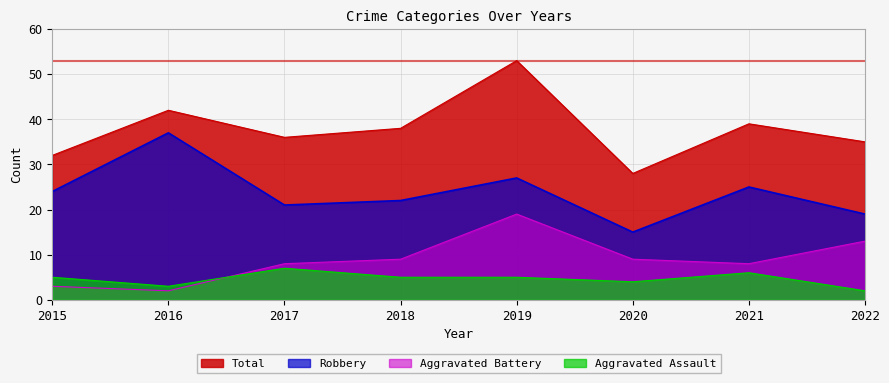

True or false: Robbery and Aggravated Assault cross at least once.

False